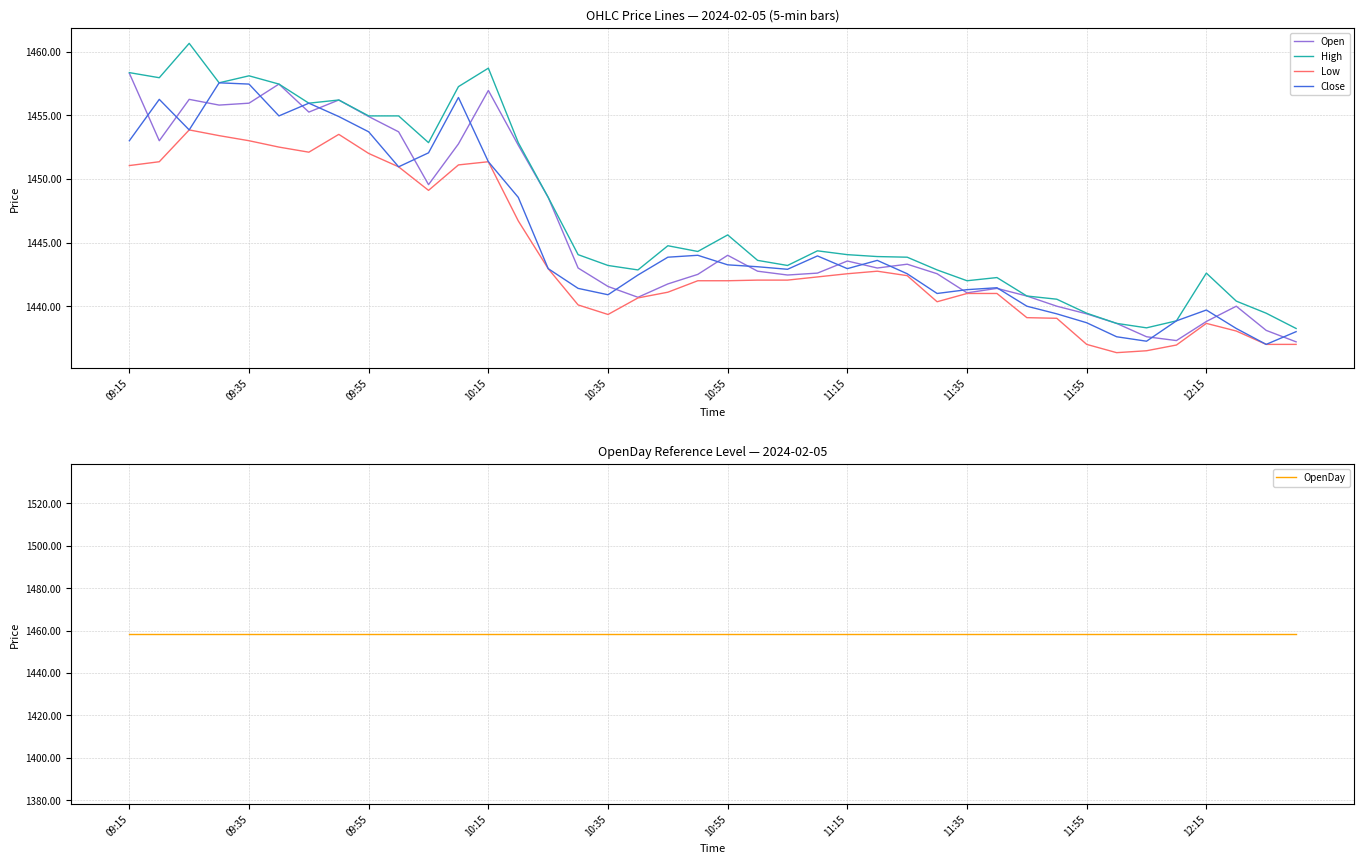

Is it true that Low equals 1451.3 at 10:15?

True